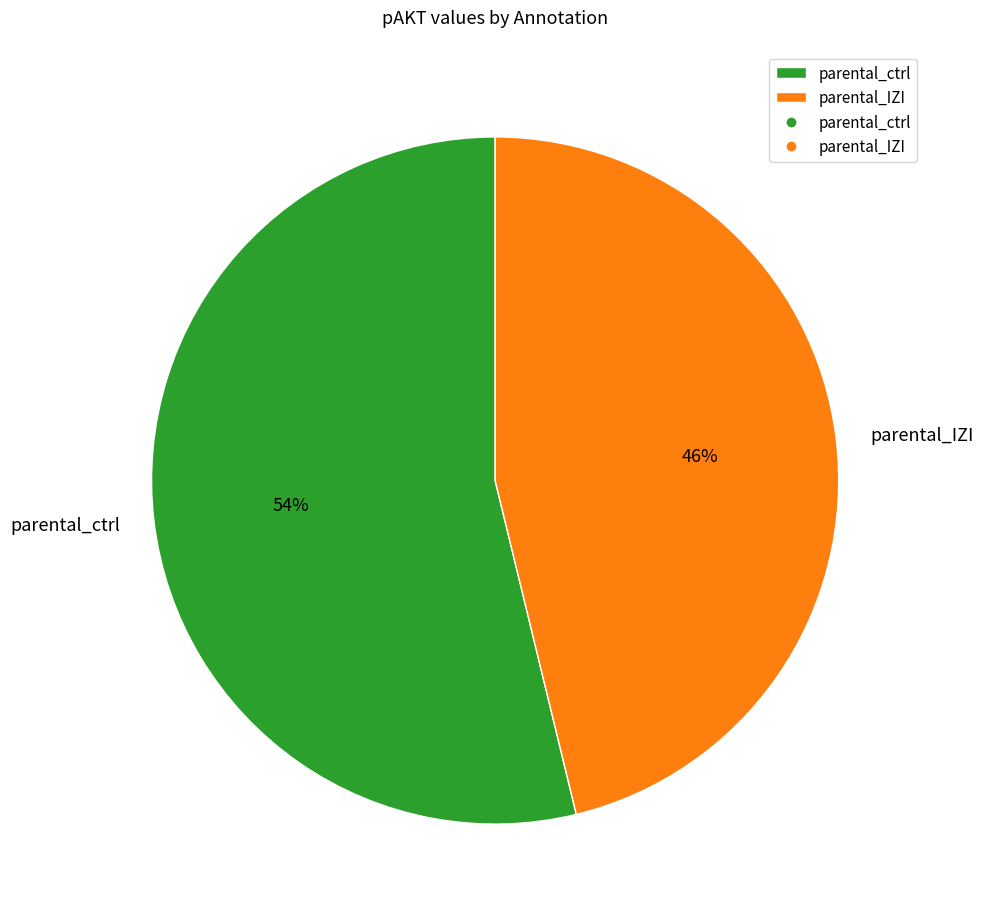

To the nearest percent, what is the combined percentage of parental_ctrl and parental_IZI?

100%